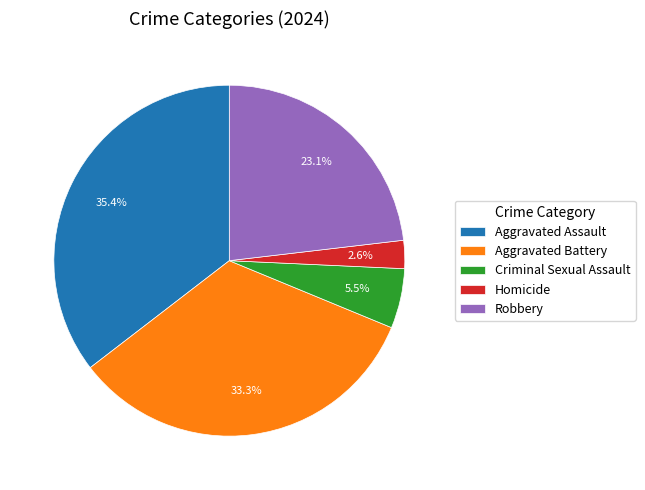

To the nearest percent, what percentage of the pie is Homicide?

3%